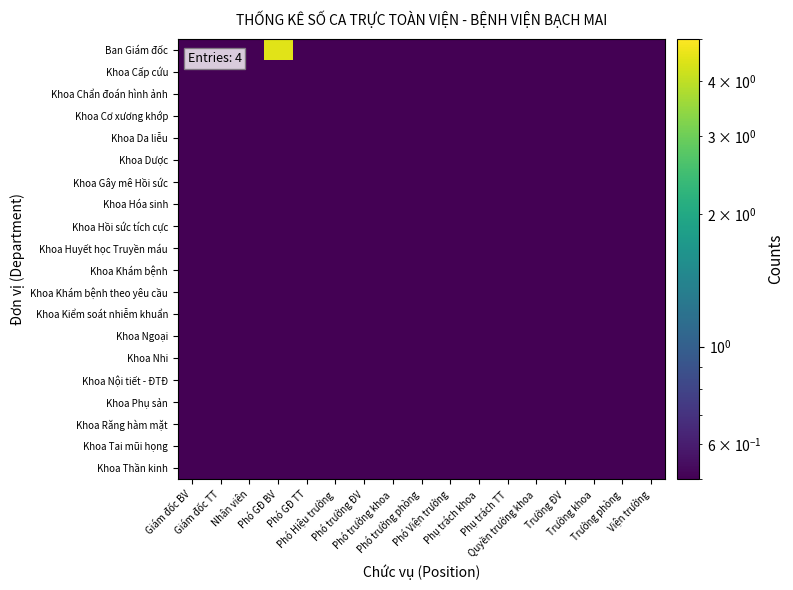

Reading left to right, transcribe all the data shown in this chart.

Ban Giám đốc: Giám đốc BV=0.5	Giám đốc TT=0.5	Nhân viên=0.5	Phó GĐ BV=4.5	Phó GĐ TT=0.5	Phó Hiệu trưởng=0.5	Phó trưởng ĐV=0.5	Phó trưởng khoa=0.5	Phó trưởng phòng=0.5	Phó Viện trưởng=0.5	Phụ trách khoa=0.5	Phụ trách TT=0.5	Quyền trưởng khoa=0.5	Trưởng ĐV=0.5	Trưởng khoa=0.5	Trưởng phòng=0.5	Viện trưởng=0.5
Khoa Cấp cứu: Giám đốc BV=0.5	Giám đốc TT=0.5	Nhân viên=0.5	Phó GĐ BV=0.5	Phó GĐ TT=0.5	Phó Hiệu trưởng=0.5	Phó trưởng ĐV=0.5	Phó trưởng khoa=0.5	Phó trưởng phòng=0.5	Phó Viện trưởng=0.5	Phụ trách khoa=0.5	Phụ trách TT=0.5	Quyền trưởng khoa=0.5	Trưởng ĐV=0.5	Trưởng khoa=0.5	Trưởng phòng=0.5	Viện trưởng=0.5
Khoa Chẩn đoán hình ảnh: Giám đốc BV=0.5	Giám đốc TT=0.5	Nhân viên=0.5	Phó GĐ BV=0.5	Phó GĐ TT=0.5	Phó Hiệu trưởng=0.5	Phó trưởng ĐV=0.5	Phó trưởng khoa=0.5	Phó trưởng phòng=0.5	Phó Viện trưởng=0.5	Phụ trách khoa=0.5	Phụ trách TT=0.5	Quyền trưởng khoa=0.5	Trưởng ĐV=0.5	Trưởng khoa=0.5	Trưởng phòng=0.5	Viện trưởng=0.5
Khoa Cơ xương khớp: Giám đốc BV=0.5	Giám đốc TT=0.5	Nhân viên=0.5	Phó GĐ BV=0.5	Phó GĐ TT=0.5	Phó Hiệu trưởng=0.5	Phó trưởng ĐV=0.5	Phó trưởng khoa=0.5	Phó trưởng phòng=0.5	Phó Viện trưởng=0.5	Phụ trách khoa=0.5	Phụ trách TT=0.5	Quyền trưởng khoa=0.5	Trưởng ĐV=0.5	Trưởng khoa=0.5	Trưởng phòng=0.5	Viện trưởng=0.5
Khoa Da liễu: Giám đốc BV=0.5	Giám đốc TT=0.5	Nhân viên=0.5	Phó GĐ BV=0.5	Phó GĐ TT=0.5	Phó Hiệu trưởng=0.5	Phó trưởng ĐV=0.5	Phó trưởng khoa=0.5	Phó trưởng phòng=0.5	Phó Viện trưởng=0.5	Phụ trách khoa=0.5	Phụ trách TT=0.5	Quyền trưởng khoa=0.5	Trưởng ĐV=0.5	Trưởng khoa=0.5	Trưởng phòng=0.5	Viện trưởng=0.5
Khoa Dược: Giám đốc BV=0.5	Giám đốc TT=0.5	Nhân viên=0.5	Phó GĐ BV=0.5	Phó GĐ TT=0.5	Phó Hiệu trưởng=0.5	Phó trưởng ĐV=0.5	Phó trưởng khoa=0.5	Phó trưởng phòng=0.5	Phó Viện trưởng=0.5	Phụ trách khoa=0.5	Phụ trách TT=0.5	Quyền trưởng khoa=0.5	Trưởng ĐV=0.5	Trưởng khoa=0.5	Trưởng phòng=0.5	Viện trưởng=0.5
Khoa Gây mê Hồi sức: Giám đốc BV=0.5	Giám đốc TT=0.5	Nhân viên=0.5	Phó GĐ BV=0.5	Phó GĐ TT=0.5	Phó Hiệu trưởng=0.5	Phó trưởng ĐV=0.5	Phó trưởng khoa=0.5	Phó trưởng phòng=0.5	Phó Viện trưởng=0.5	Phụ trách khoa=0.5	Phụ trách TT=0.5	Quyền trưởng khoa=0.5	Trưởng ĐV=0.5	Trưởng khoa=0.5	Trưởng phòng=0.5	Viện trưởng=0.5
Khoa Hóa sinh: Giám đốc BV=0.5	Giám đốc TT=0.5	Nhân viên=0.5	Phó GĐ BV=0.5	Phó GĐ TT=0.5	Phó Hiệu trưởng=0.5	Phó trưởng ĐV=0.5	Phó trưởng khoa=0.5	Phó trưởng phòng=0.5	Phó Viện trưởng=0.5	Phụ trách khoa=0.5	Phụ trách TT=0.5	Quyền trưởng khoa=0.5	Trưởng ĐV=0.5	Trưởng khoa=0.5	Trưởng phòng=0.5	Viện trưởng=0.5
Khoa Hồi sức tích cực: Giám đốc BV=0.5	Giám đốc TT=0.5	Nhân viên=0.5	Phó GĐ BV=0.5	Phó GĐ TT=0.5	Phó Hiệu trưởng=0.5	Phó trưởng ĐV=0.5	Phó trưởng khoa=0.5	Phó trưởng phòng=0.5	Phó Viện trưởng=0.5	Phụ trách khoa=0.5	Phụ trách TT=0.5	Quyền trưởng khoa=0.5	Trưởng ĐV=0.5	Trưởng khoa=0.5	Trưởng phòng=0.5	Viện trưởng=0.5
Khoa Huyết học Truyền máu: Giám đốc BV=0.5	Giám đốc TT=0.5	Nhân viên=0.5	Phó GĐ BV=0.5	Phó GĐ TT=0.5	Phó Hiệu trưởng=0.5	Phó trưởng ĐV=0.5	Phó trưởng khoa=0.5	Phó trưởng phòng=0.5	Phó Viện trưởng=0.5	Phụ trách khoa=0.5	Phụ trách TT=0.5	Quyền trưởng khoa=0.5	Trưởng ĐV=0.5	Trưởng khoa=0.5	Trưởng phòng=0.5	Viện trưởng=0.5
Khoa Khám bệnh: Giám đốc BV=0.5	Giám đốc TT=0.5	Nhân viên=0.5	Phó GĐ BV=0.5	Phó GĐ TT=0.5	Phó Hiệu trưởng=0.5	Phó trưởng ĐV=0.5	Phó trưởng khoa=0.5	Phó trưởng phòng=0.5	Phó Viện trưởng=0.5	Phụ trách khoa=0.5	Phụ trách TT=0.5	Quyền trưởng khoa=0.5	Trưởng ĐV=0.5	Trưởng khoa=0.5	Trưởng phòng=0.5	Viện trưởng=0.5
Khoa Khám bệnh theo yêu cầu: Giám đốc BV=0.5	Giám đốc TT=0.5	Nhân viên=0.5	Phó GĐ BV=0.5	Phó GĐ TT=0.5	Phó Hiệu trưởng=0.5	Phó trưởng ĐV=0.5	Phó trưởng khoa=0.5	Phó trưởng phòng=0.5	Phó Viện trưởng=0.5	Phụ trách khoa=0.5	Phụ trách TT=0.5	Quyền trưởng khoa=0.5	Trưởng ĐV=0.5	Trưởng khoa=0.5	Trưởng phòng=0.5	Viện trưởng=0.5
Khoa Kiểm soát nhiễm khuẩn: Giám đốc BV=0.5	Giám đốc TT=0.5	Nhân viên=0.5	Phó GĐ BV=0.5	Phó GĐ TT=0.5	Phó Hiệu trưởng=0.5	Phó trưởng ĐV=0.5	Phó trưởng khoa=0.5	Phó trưởng phòng=0.5	Phó Viện trưởng=0.5	Phụ trách khoa=0.5	Phụ trách TT=0.5	Quyền trưởng khoa=0.5	Trưởng ĐV=0.5	Trưởng khoa=0.5	Trưởng phòng=0.5	Viện trưởng=0.5
Khoa Ngoại: Giám đốc BV=0.5	Giám đốc TT=0.5	Nhân viên=0.5	Phó GĐ BV=0.5	Phó GĐ TT=0.5	Phó Hiệu trưởng=0.5	Phó trưởng ĐV=0.5	Phó trưởng khoa=0.5	Phó trưởng phòng=0.5	Phó Viện trưởng=0.5	Phụ trách khoa=0.5	Phụ trách TT=0.5	Quyền trưởng khoa=0.5	Trưởng ĐV=0.5	Trưởng khoa=0.5	Trưởng phòng=0.5	Viện trưởng=0.5
Khoa Nhi: Giám đốc BV=0.5	Giám đốc TT=0.5	Nhân viên=0.5	Phó GĐ BV=0.5	Phó GĐ TT=0.5	Phó Hiệu trưởng=0.5	Phó trưởng ĐV=0.5	Phó trưởng khoa=0.5	Phó trưởng phòng=0.5	Phó Viện trưởng=0.5	Phụ trách khoa=0.5	Phụ trách TT=0.5	Quyền trưởng khoa=0.5	Trưởng ĐV=0.5	Trưởng khoa=0.5	Trưởng phòng=0.5	Viện trưởng=0.5
Khoa Nội tiết - ĐTĐ: Giám đốc BV=0.5	Giám đốc TT=0.5	Nhân viên=0.5	Phó GĐ BV=0.5	Phó GĐ TT=0.5	Phó Hiệu trưởng=0.5	Phó trưởng ĐV=0.5	Phó trưởng khoa=0.5	Phó trưởng phòng=0.5	Phó Viện trưởng=0.5	Phụ trách khoa=0.5	Phụ trách TT=0.5	Quyền trưởng khoa=0.5	Trưởng ĐV=0.5	Trưởng khoa=0.5	Trưởng phòng=0.5	Viện trưởng=0.5
Khoa Phụ sản: Giám đốc BV=0.5	Giám đốc TT=0.5	Nhân viên=0.5	Phó GĐ BV=0.5	Phó GĐ TT=0.5	Phó Hiệu trưởng=0.5	Phó trưởng ĐV=0.5	Phó trưởng khoa=0.5	Phó trưởng phòng=0.5	Phó Viện trưởng=0.5	Phụ trách khoa=0.5	Phụ trách TT=0.5	Quyền trưởng khoa=0.5	Trưởng ĐV=0.5	Trưởng khoa=0.5	Trưởng phòng=0.5	Viện trưởng=0.5
Khoa Răng hàm mặt: Giám đốc BV=0.5	Giám đốc TT=0.5	Nhân viên=0.5	Phó GĐ BV=0.5	Phó GĐ TT=0.5	Phó Hiệu trưởng=0.5	Phó trưởng ĐV=0.5	Phó trưởng khoa=0.5	Phó trưởng phòng=0.5	Phó Viện trưởng=0.5	Phụ trách khoa=0.5	Phụ trách TT=0.5	Quyền trưởng khoa=0.5	Trưởng ĐV=0.5	Trưởng khoa=0.5	Trưởng phòng=0.5	Viện trưởng=0.5
Khoa Tai mũi họng: Giám đốc BV=0.5	Giám đốc TT=0.5	Nhân viên=0.5	Phó GĐ BV=0.5	Phó GĐ TT=0.5	Phó Hiệu trưởng=0.5	Phó trưởng ĐV=0.5	Phó trưởng khoa=0.5	Phó trưởng phòng=0.5	Phó Viện trưởng=0.5	Phụ trách khoa=0.5	Phụ trách TT=0.5	Quyền trưởng khoa=0.5	Trưởng ĐV=0.5	Trưởng khoa=0.5	Trưởng phòng=0.5	Viện trưởng=0.5
Khoa Thần kinh: Giám đốc BV=0.5	Giám đốc TT=0.5	Nhân viên=0.5	Phó GĐ BV=0.5	Phó GĐ TT=0.5	Phó Hiệu trưởng=0.5	Phó trưởng ĐV=0.5	Phó trưởng khoa=0.5	Phó trưởng phòng=0.5	Phó Viện trưởng=0.5	Phụ trách khoa=0.5	Phụ trách TT=0.5	Quyền trưởng khoa=0.5	Trưởng ĐV=0.5	Trưởng khoa=0.5	Trưởng phòng=0.5	Viện trưởng=0.5